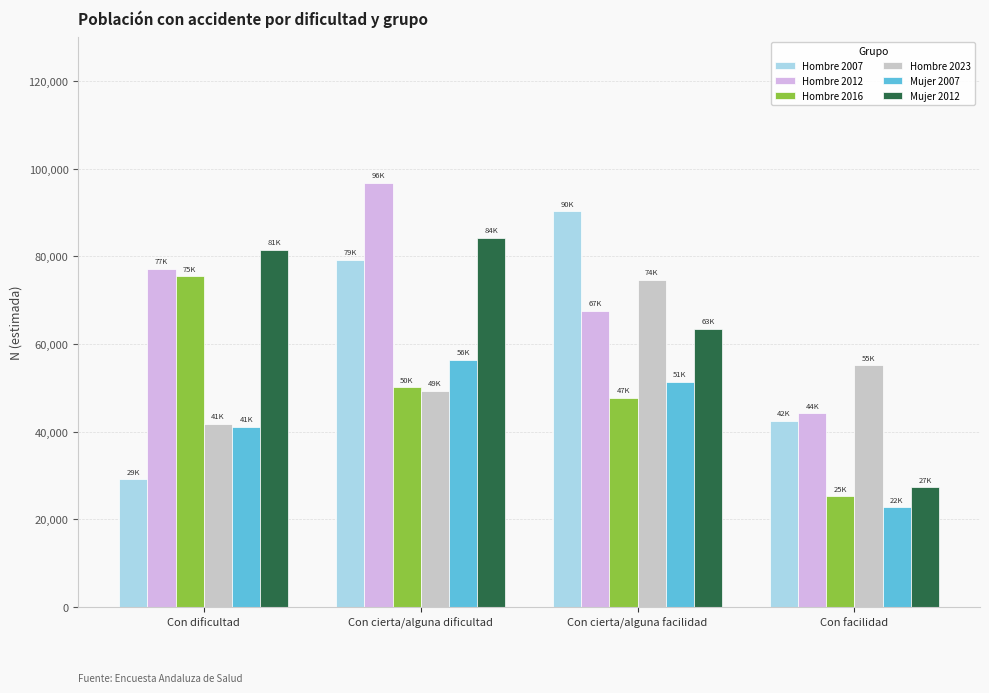

At which label does Mujer 2007 first exceed 51380?

Con cierta/alguna dificultad